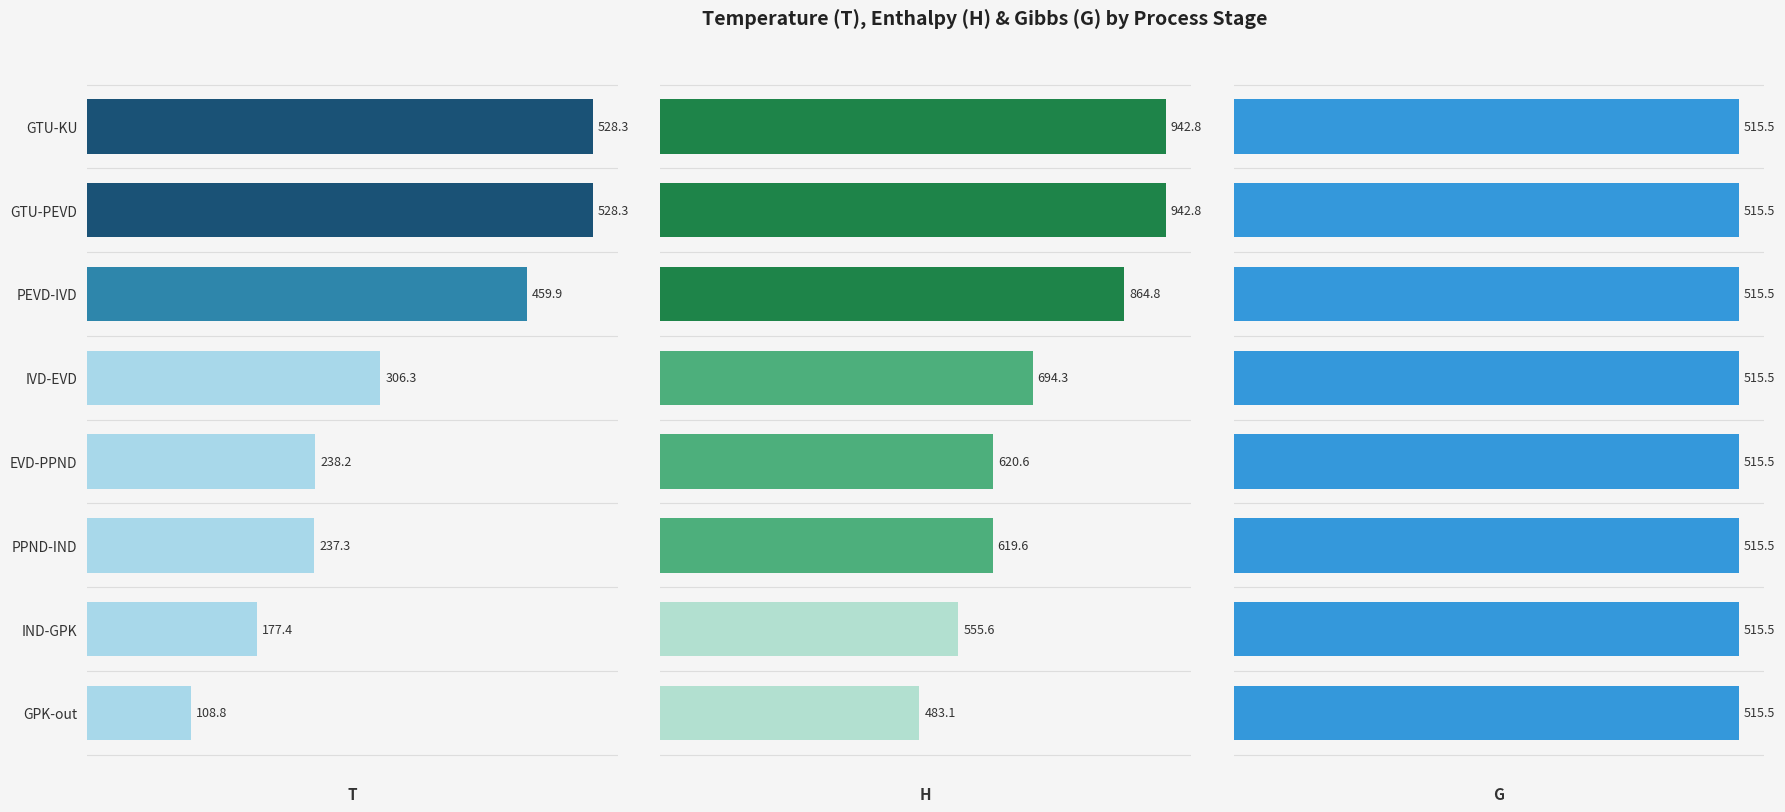

What is the sum of the H values at EVD-PPND and PEVD-IVD?

1485.3